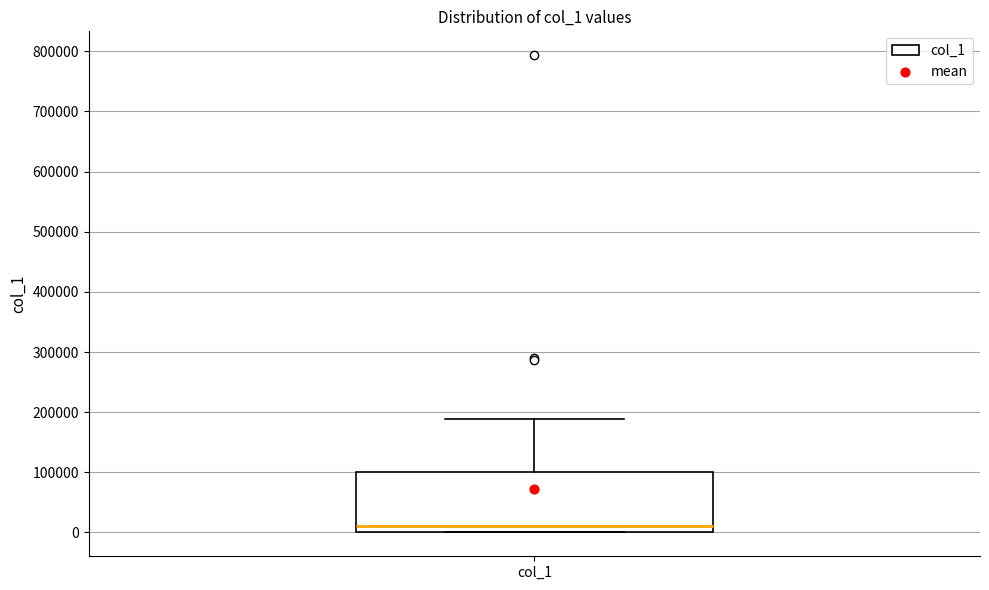

Read this box plot against the y-axis: the position of the median line, the range covered by the box, and the ends of both whiskers. The values are not printed on the chart, so give them approximately, as read against the axis.

median 10000, box 0 to 100000, whiskers 0 to 190000